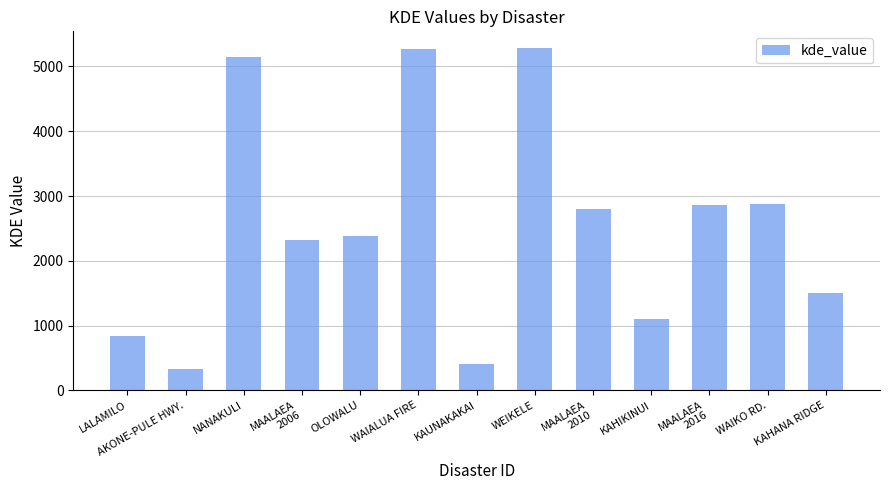

Which label corresponds to the smallest value in the chart?

AKONE-PULE HWY.